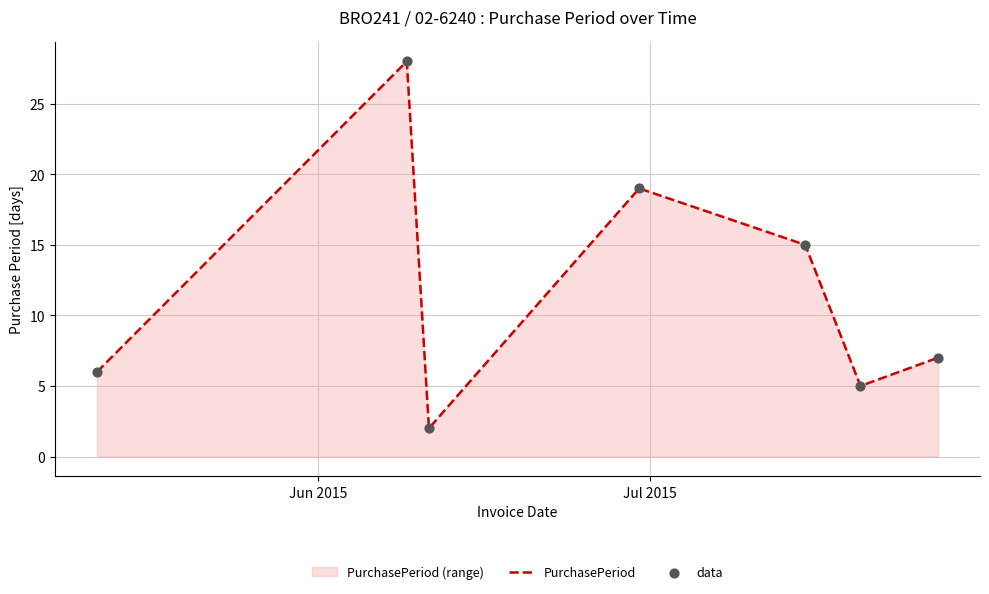

What is the greatest value displayed?

28